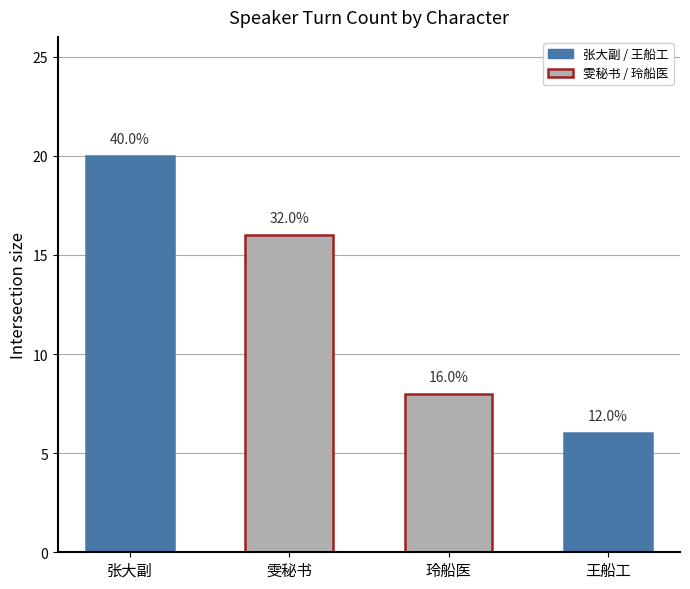

How many bars are there in total?

4